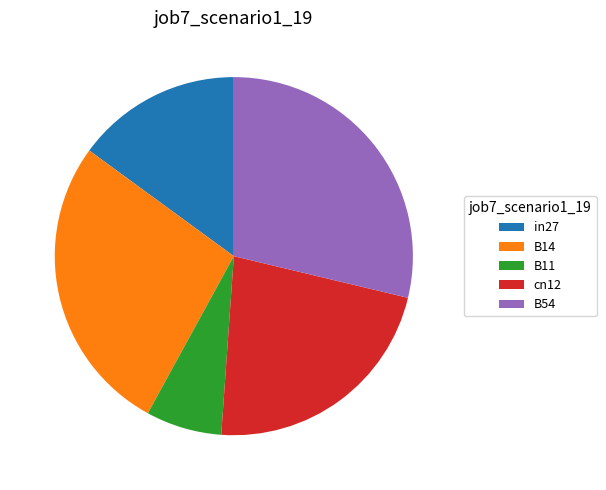

Which slice is the smallest?

B11